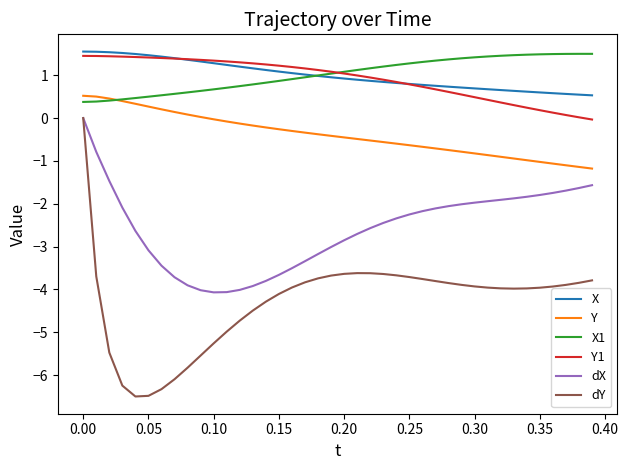

How many intersections are there between Y1 and X?

2